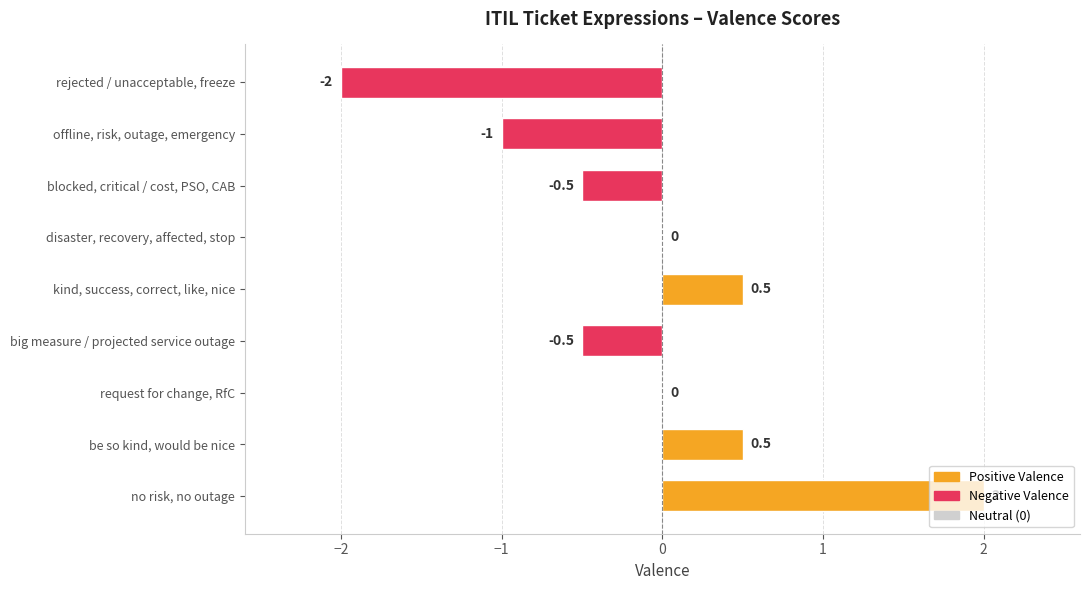

Which label corresponds to the largest value in the chart?

no risk, no outage